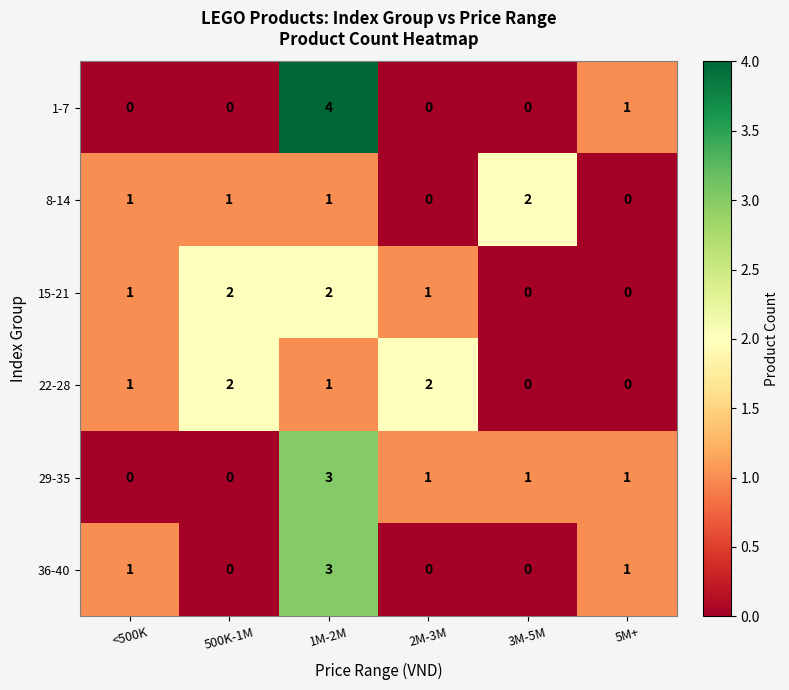

Count the number of categories in the chart.

6